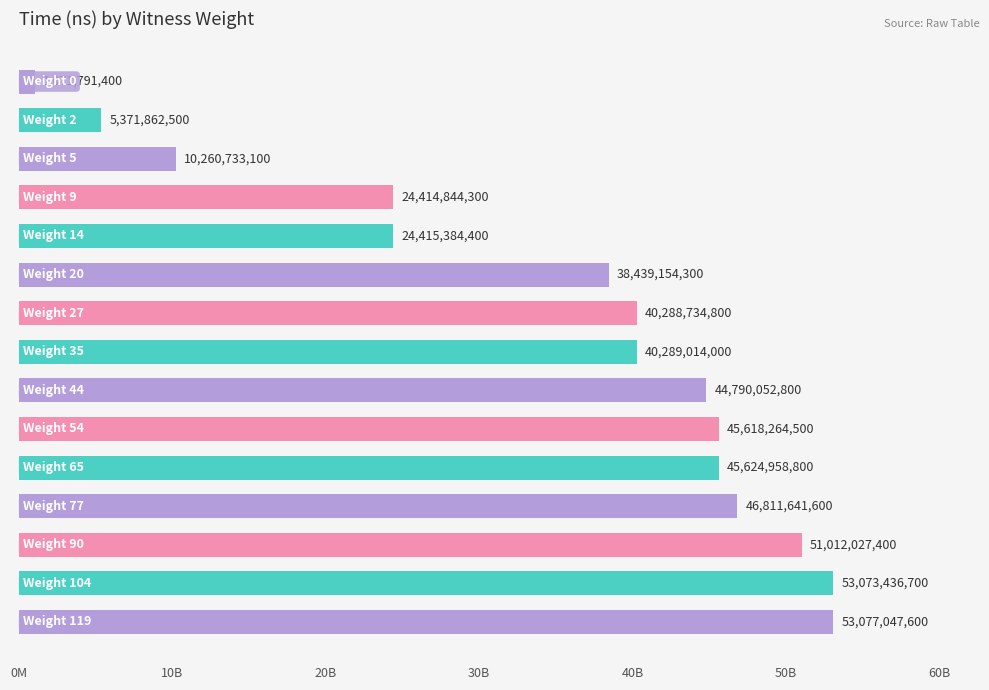

What is the smallest value displayed?

1071791400